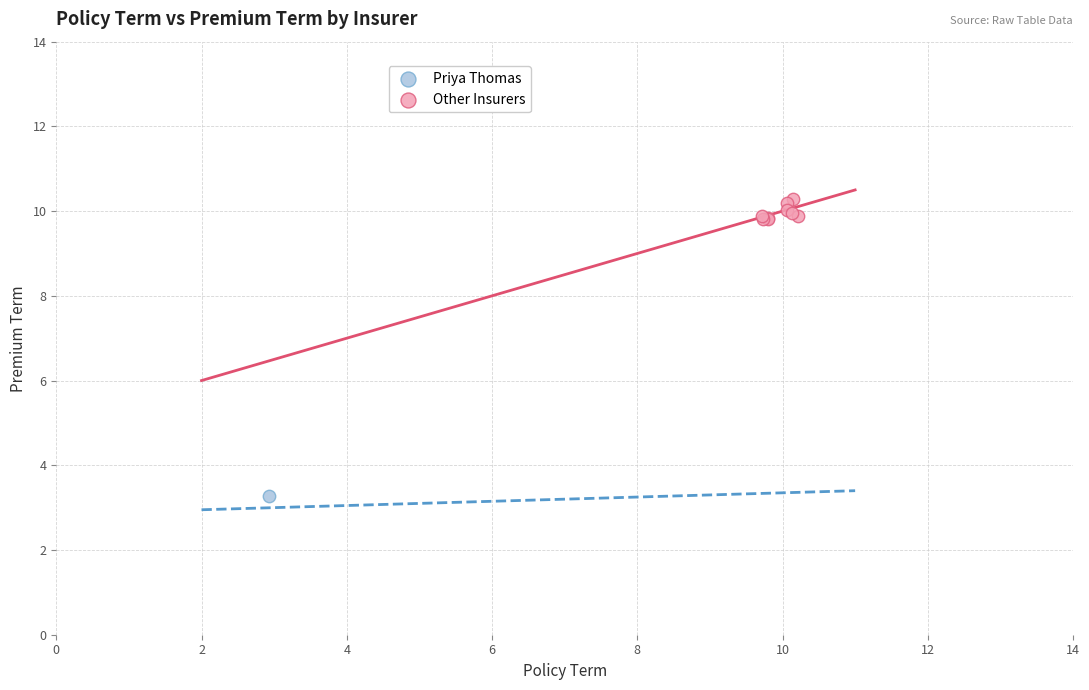

What are all the series names shown in the legend?

Priya Thomas, Other Insurers